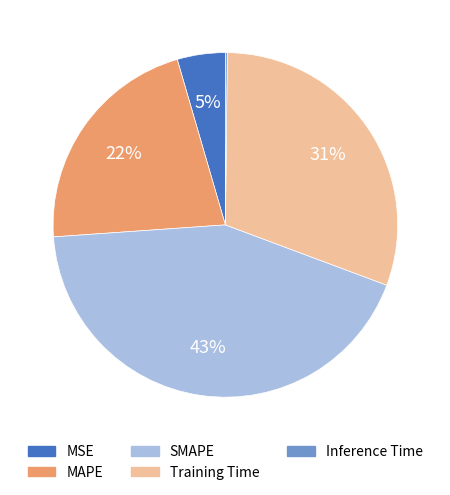

To the nearest percent, what is the difference between the Training Time and MAPE slice percentages?

9%